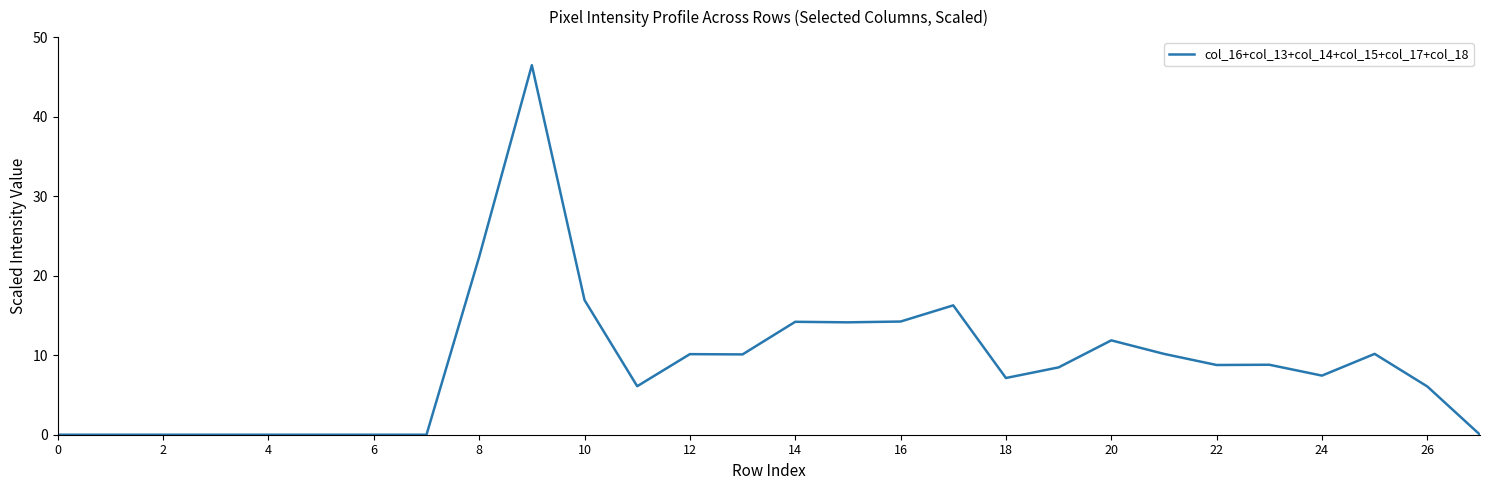

What is the difference between the maximum and minimum values?

46.5